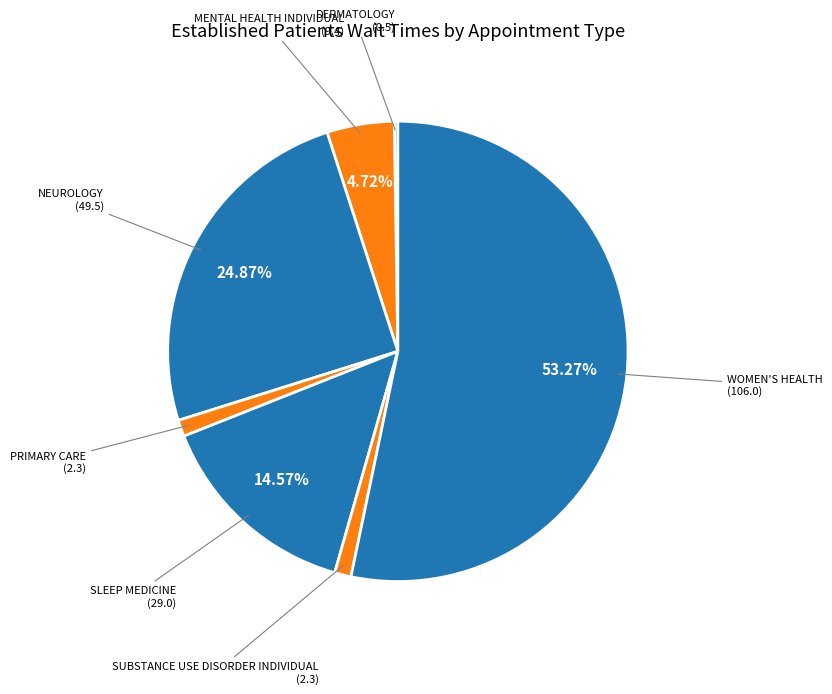

Which slice is the largest?

WOMEN'S HEALTH